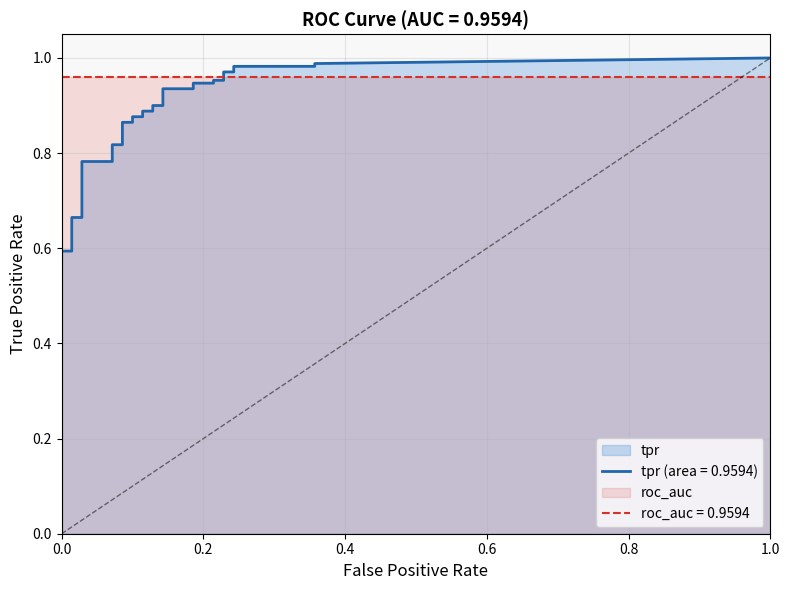

Reading left to right, list all the values displayed in this chart.

fpr: fpr=0.0	tpr=0.0	2=0.0	3=0.0	4=0.0	5=0.0	6=0.0	7=0.0	8=0.0	9=0.0	10=0.0	11=0.0	12=0.0	13=0.0	14=0.0	15=0.0	16=0.0	17=0.0	18=0.1	19=0.1	20=0.1	21=0.1	22=0.1	23=0.1	24=0.1	25=0.1	26=0.1	27=0.1	28=0.1	29=0.1	30=0.2	31=0.2	32=0.2	33=0.2	34=0.2	35=0.2	36=0.2	37=0.2	38=0.4	39=0.4
tpr: fpr=0.3	tpr=0.3	2=0.3	3=0.4	4=0.4	5=0.4	6=0.4	7=0.4	8=0.4	9=0.4	10=0.5	11=0.6	12=0.6	13=0.6	14=0.6	15=0.7	16=0.7	17=0.8	18=0.8	19=0.8	20=0.8	21=0.9	22=0.9	23=0.9	24=0.9	25=0.9	26=0.9	27=0.9	28=0.9	29=0.9	30=0.9	31=0.9	32=0.9	33=1.0	34=1.0	35=1.0	36=1.0	37=1.0	38=1.0	39=1.0